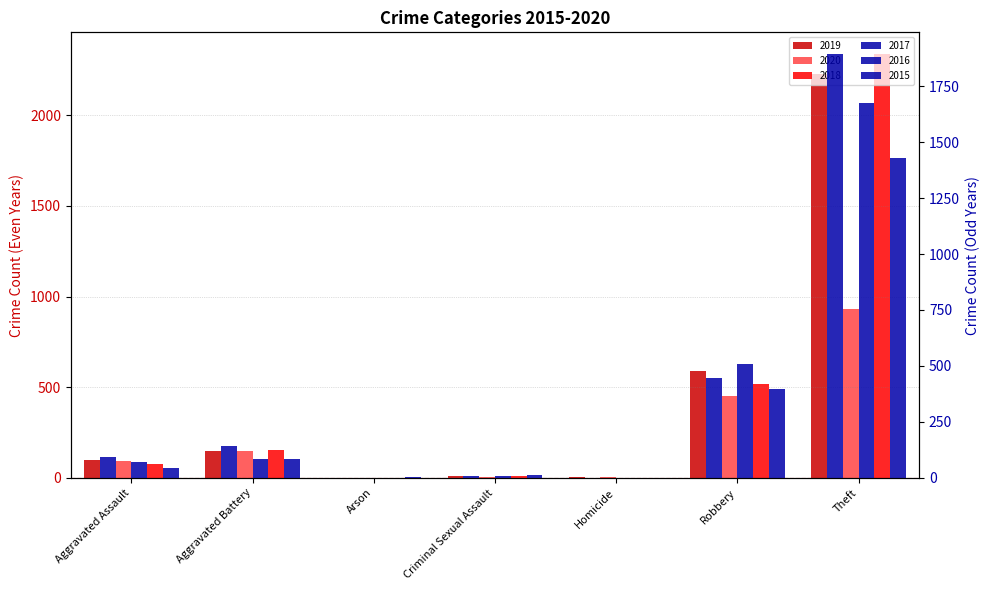

What is the total value across all series at Aggravated Assault?

481